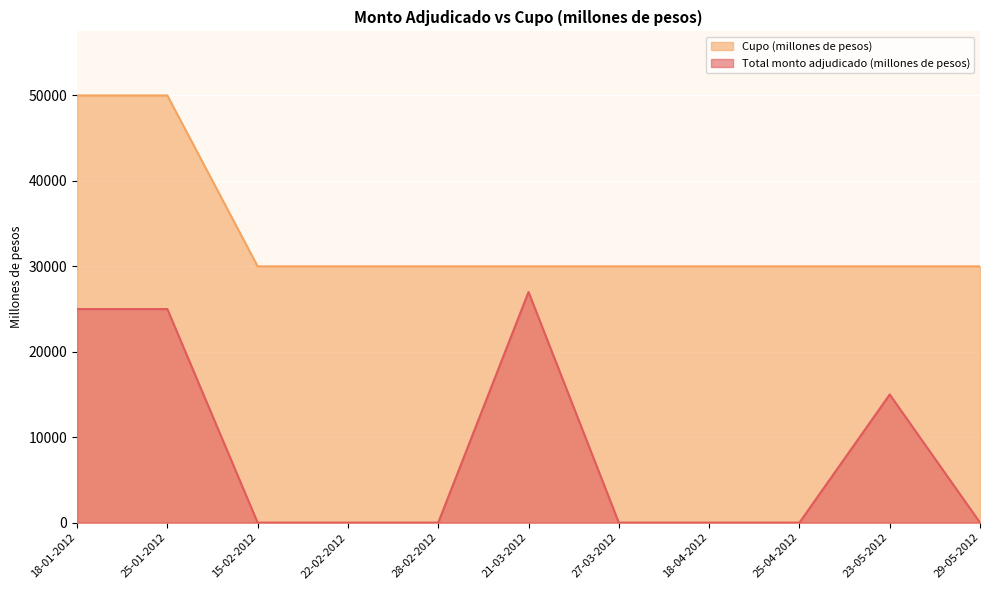

List the series in order of their peak value, highest first.

Cupo (millones de pesos), Total monto adjudicado (millones de pesos)